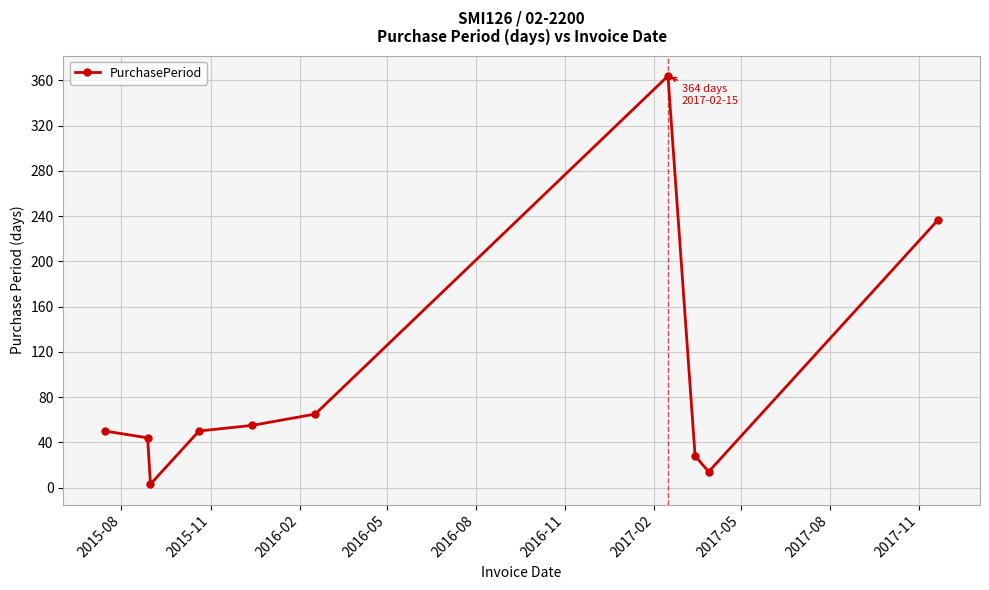

How many interior local peaks (higher than both neighbors) does the data have?

1